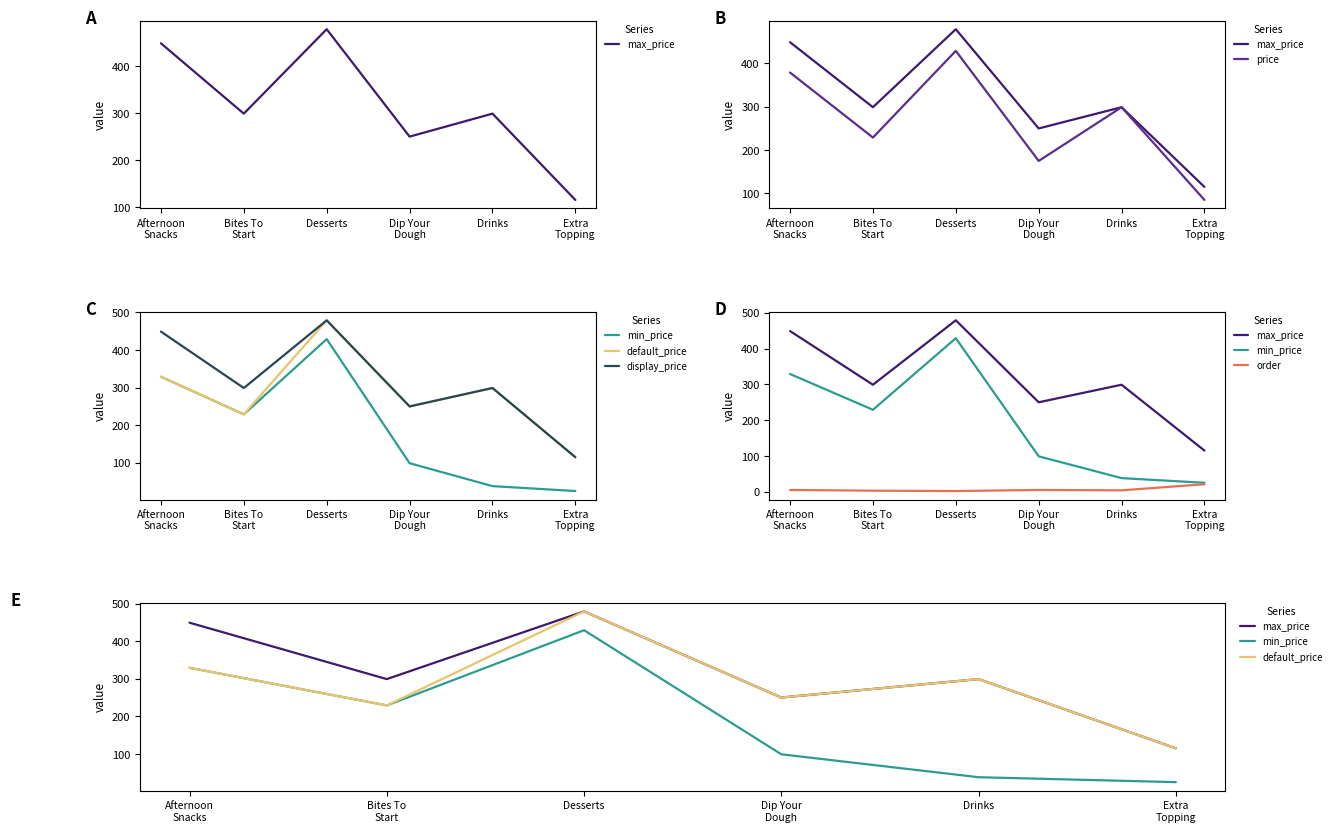

List the labels in order of order value, largest first.

Extra
Topping, Afternoon
Snacks, Dip Your
Dough, Drinks, Bites To
Start, Desserts